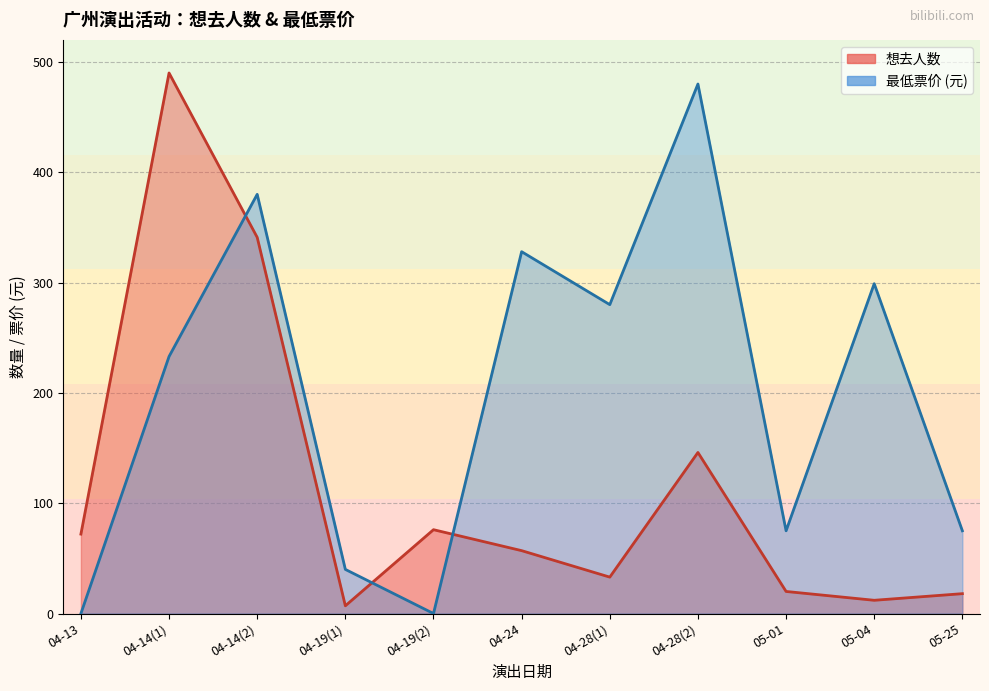

At which label does 想去人数 reach its peak?

04-14(1)